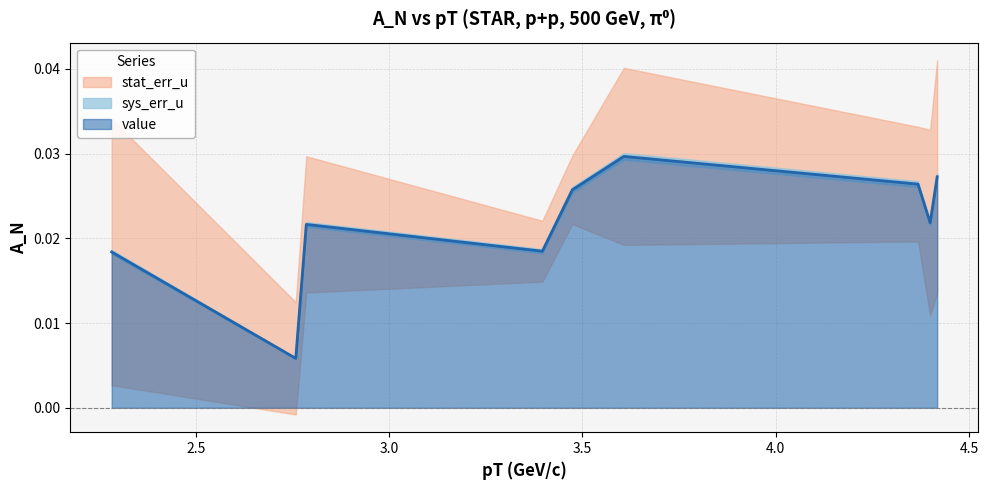

True or false: stat_err_u has a value of 0.0 at 0.

True